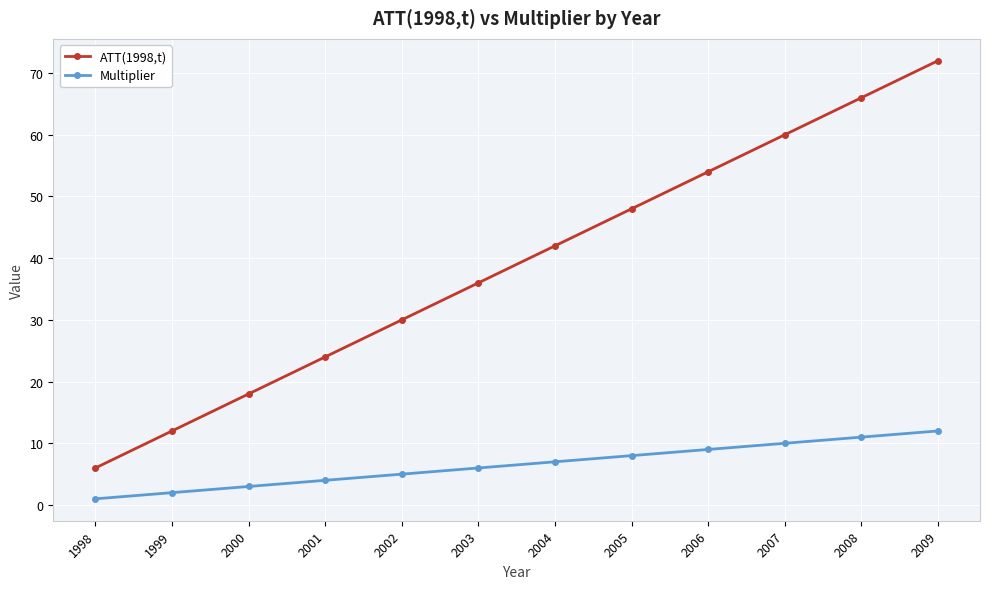

Reading left to right, list all the values displayed in this chart.

ATT(1998,t): 6	12	18	24	30	36	42	48	54	60	66	72
Multiplier: 1	2	3	4	5	6	7	8	9	10	11	12